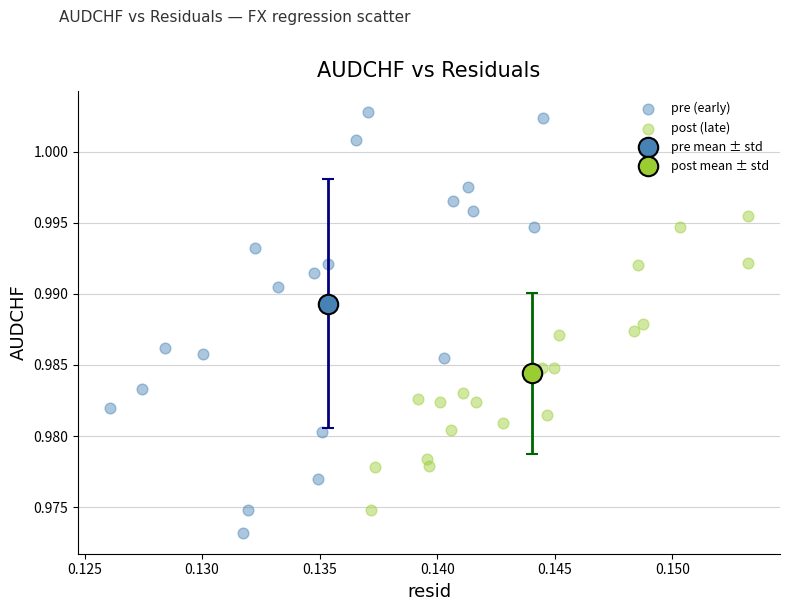

Which series reaches the maximum Y coordinate?

pre (early)